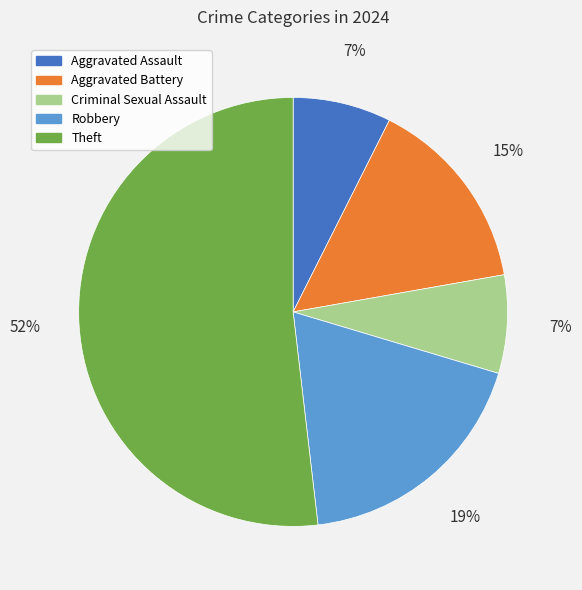

To the nearest percent, what is the combined percentage of Aggravated Battery and Theft?

67%